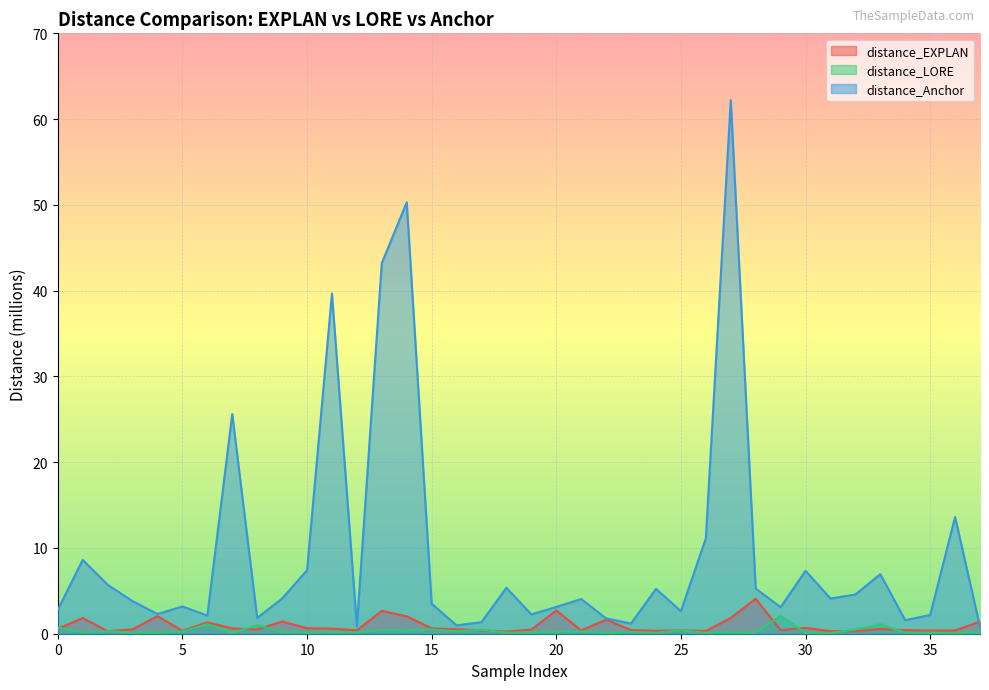

Is it true that distance_Anchor equals 4.1 at 9?

True